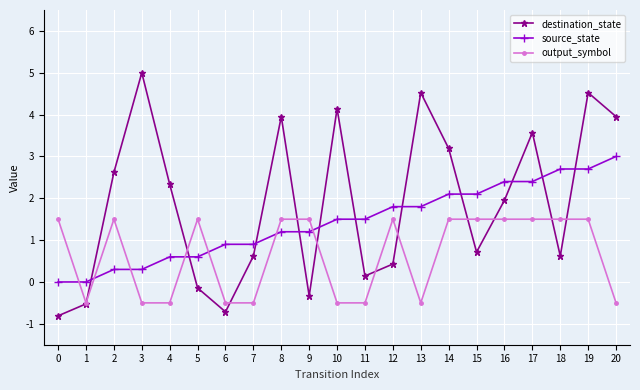

How many values in output_symbol are below zero?

9